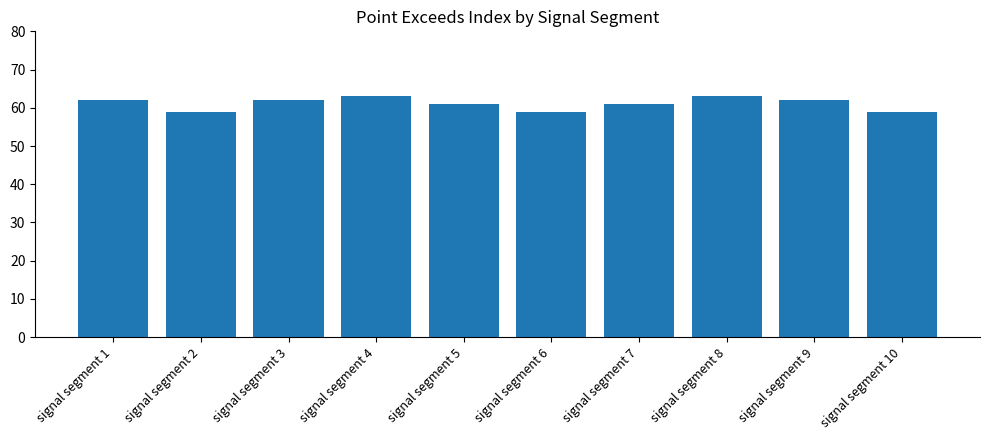

What is the maximum value shown in the chart?

63